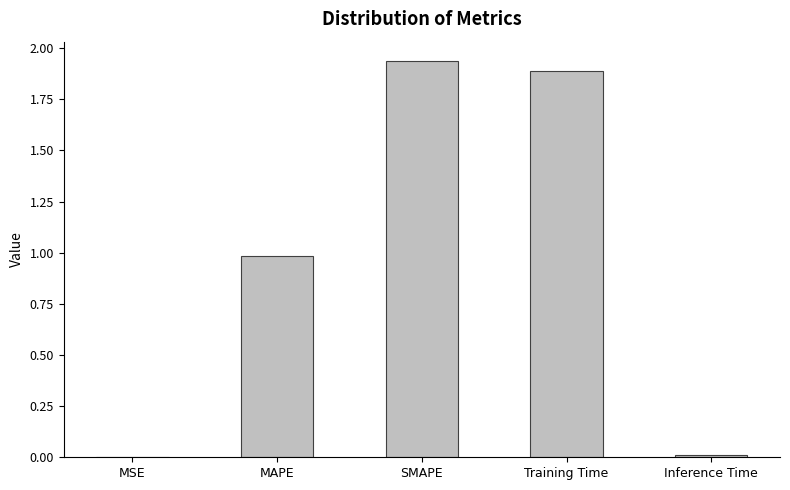

Between Training Time and SMAPE, which is larger?

SMAPE